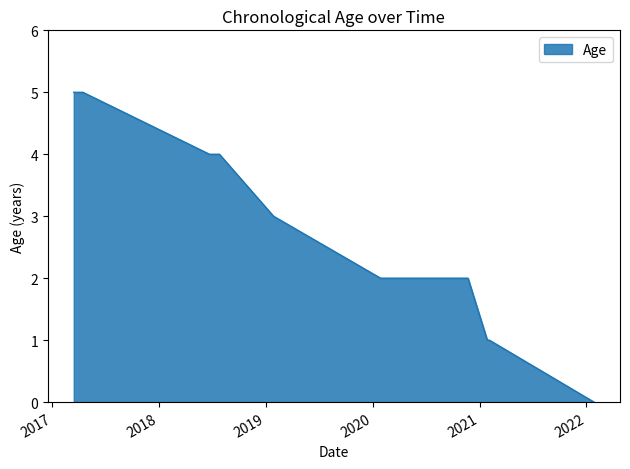

What is the greatest value displayed?

5